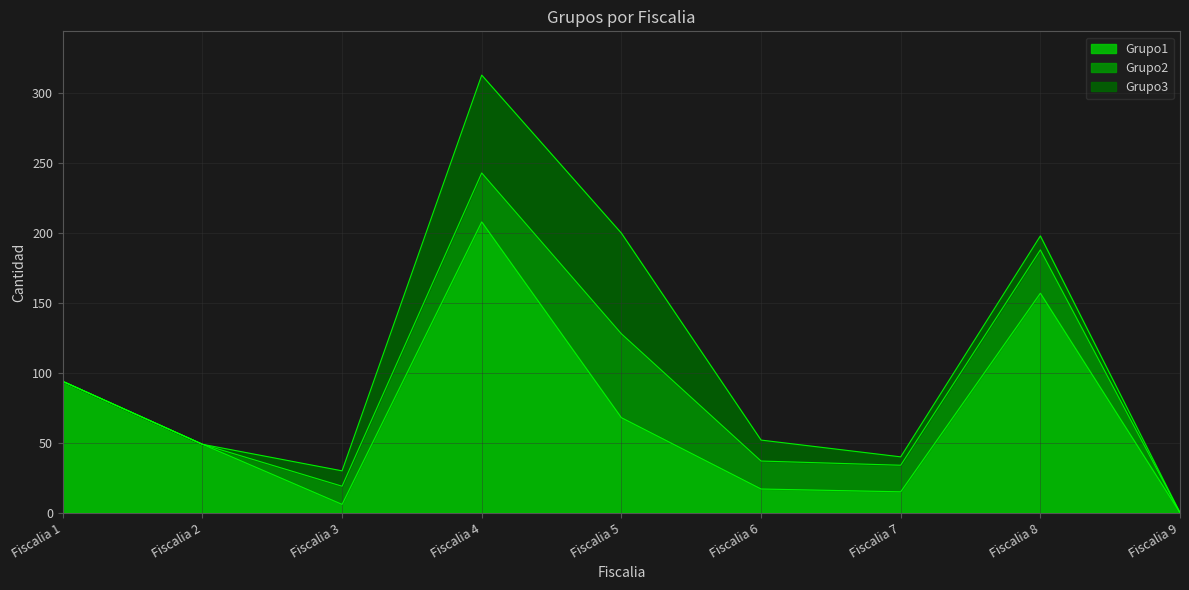

At how many categories does at least one series exceed 46?

5